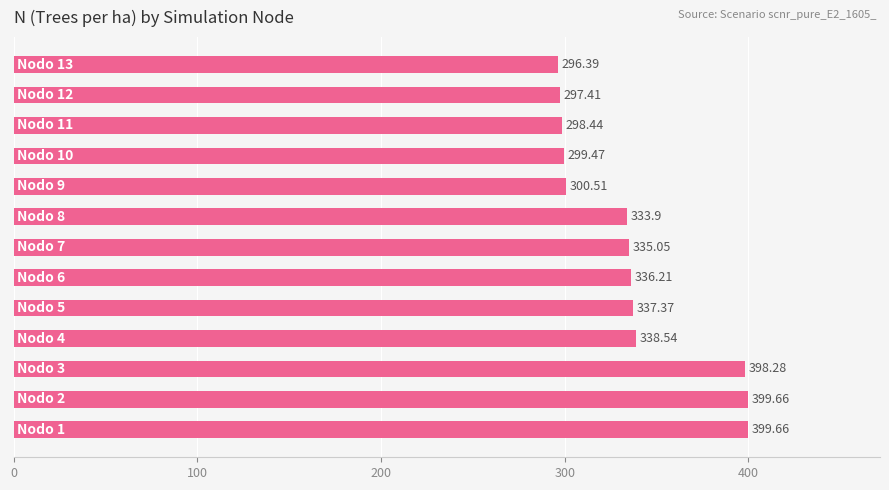

What is the difference between the maximum and minimum values?

103.3